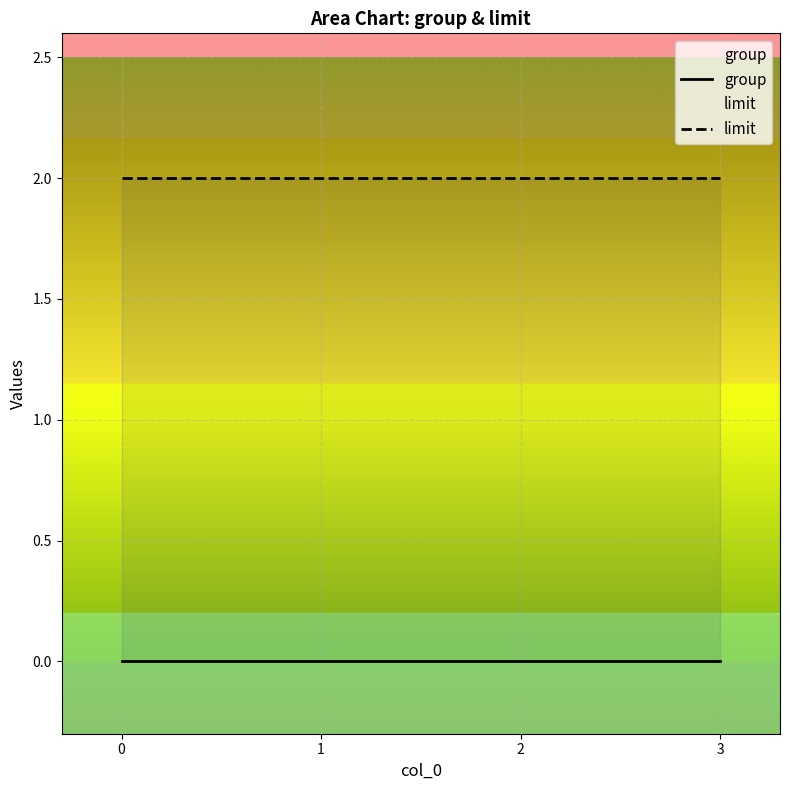

The value of group at 1 is 0. True or false?

True